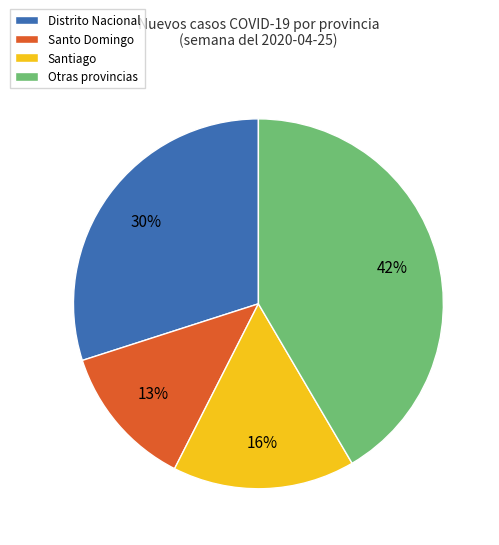

Rank the categories by value from lowest to highest.

Santo Domingo, Santiago, Distrito Nacional, Otras provincias